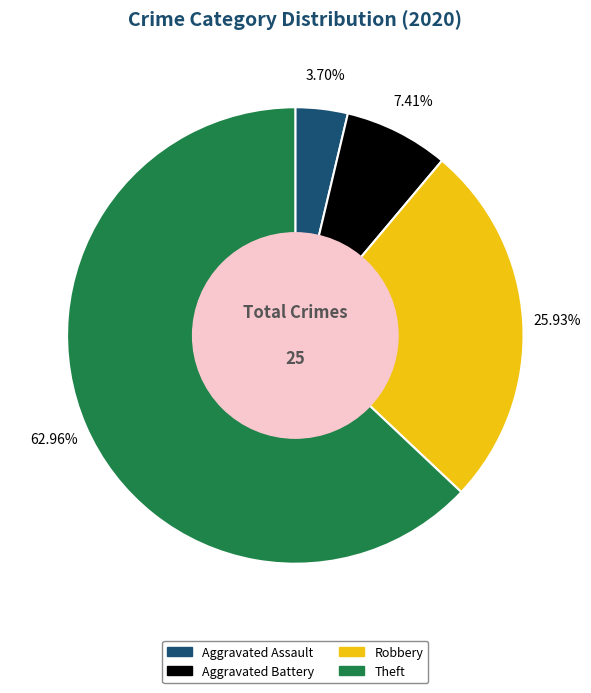

What is the largest slice in the pie chart?

Theft